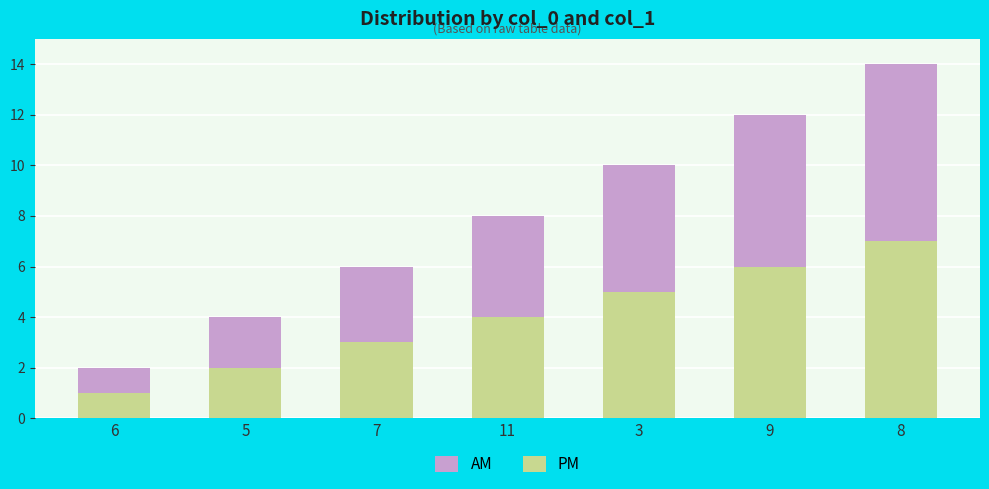

True or false: PM has a value of 0 at 6.

False